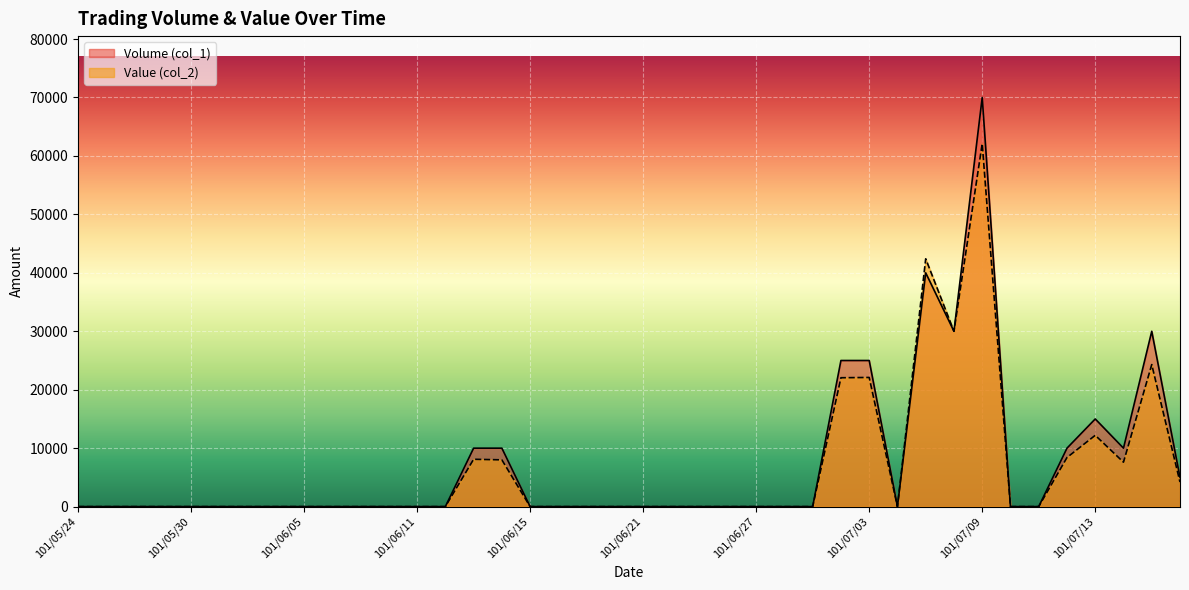

What is the difference between the highest and lowest values at 101/06/14?

2000